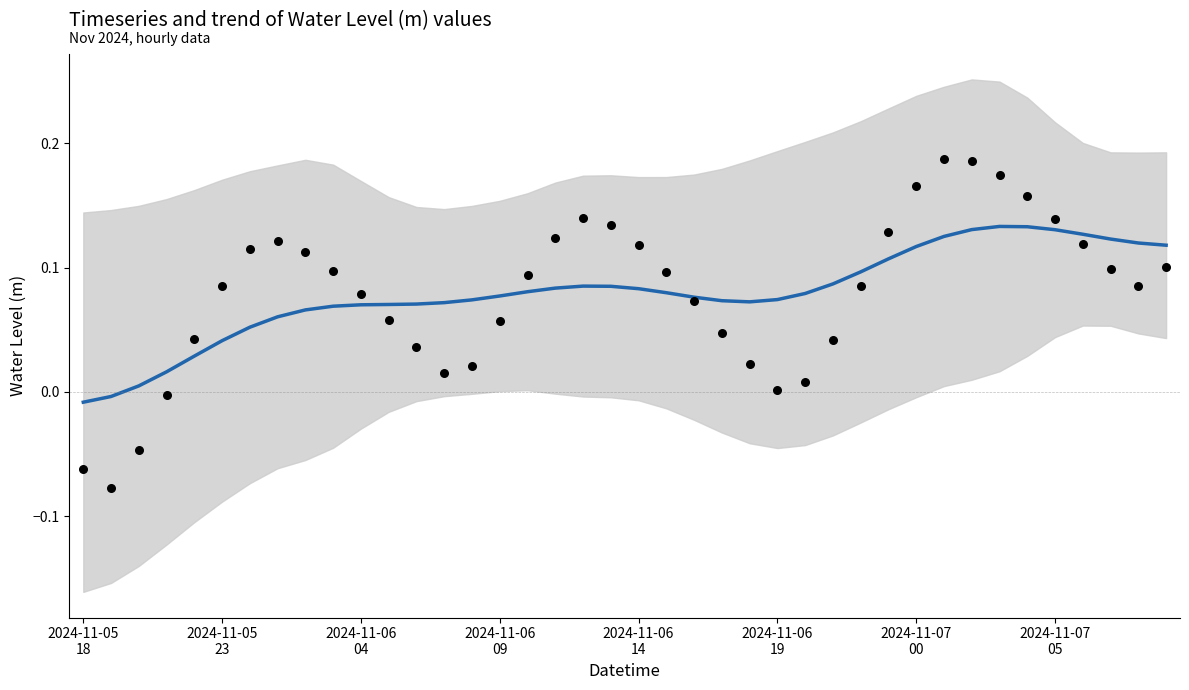

Is the value of Water Level (m) trend at 2024-11-06
14 greater than the value of Water Level (m) at 37?

No